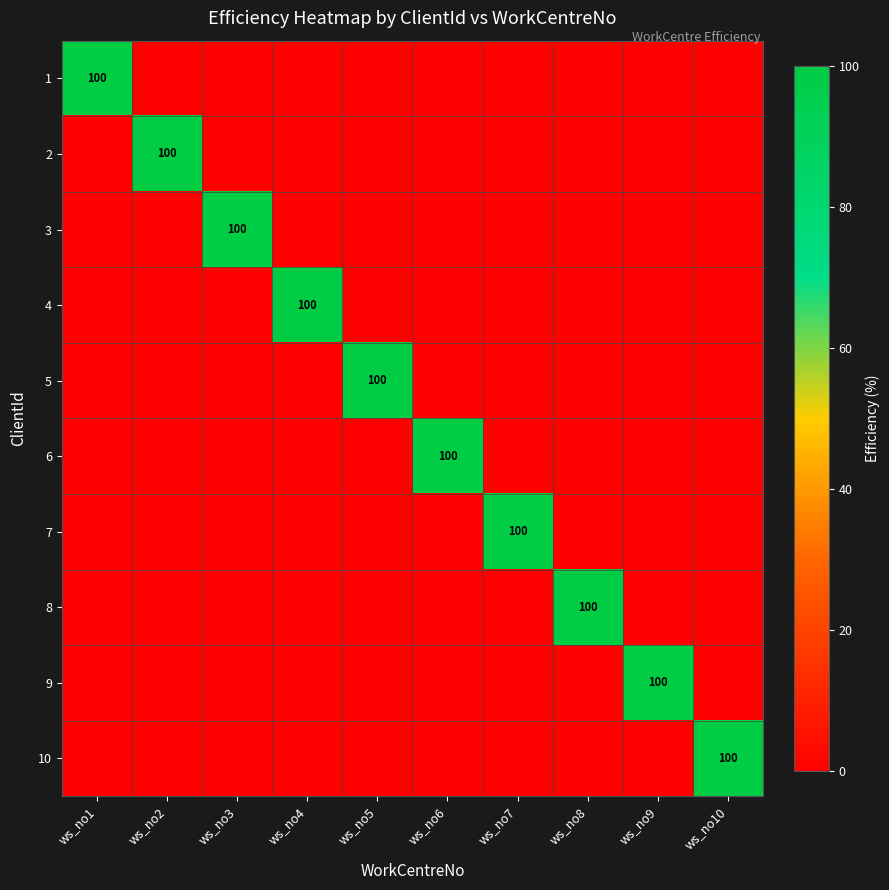

Is it true that 3 equals 100 at ws_no3?

True